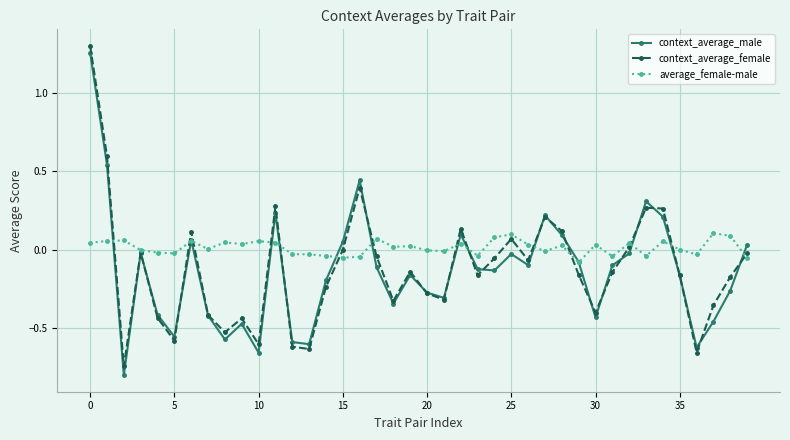

In average_female-male, how many points are higher than both neighbors (excluding endpoints)?

13